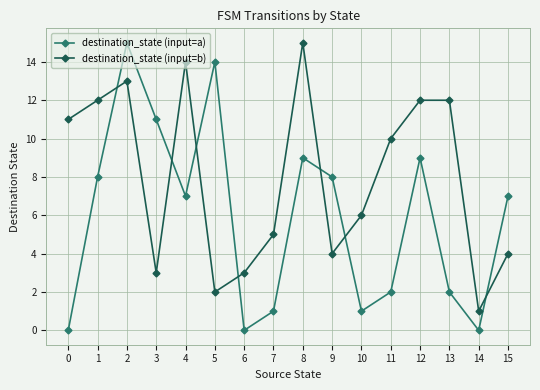

True or false: destination_state (input=a) and destination_state (input=b) cross at least once.

True